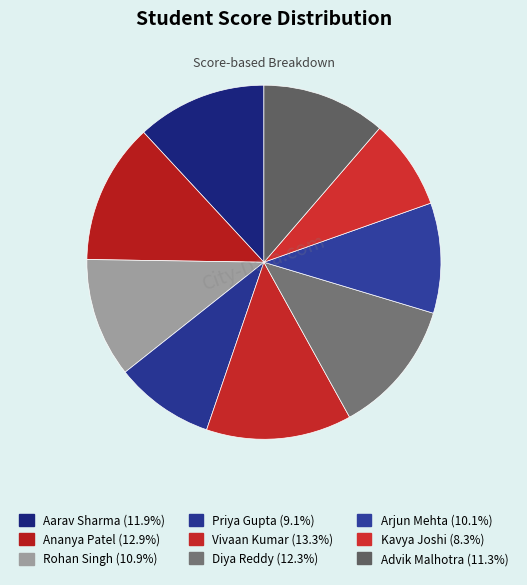

How many segments does this pie chart have?

9